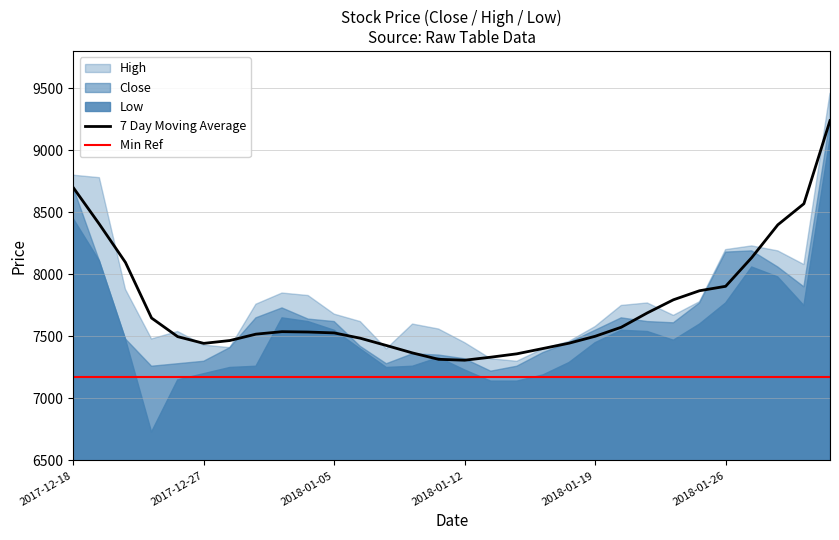

Reading left to right, what are all the values shown in this chart?

Close: 8700	8110	7480	7260	7280	7300	7410	7650	7730	7640	7620	7420	7280	7360	7350	7320	7220	7260	7370	7450	7550	7650	7620	7610	7770	8180	8190	8060	7900	9240
High: 8800	8780	7880	7480	7540	7430	7410	7760	7850	7830	7680	7620	7400	7600	7560	7450	7320	7300	7400	7460	7580	7750	7770	7670	7780	8200	8230	8190	8080	9460
Low: 8450	8110	7480	6730	7150	7200	7250	7260	7650	7620	7550	7400	7250	7260	7330	7230	7140	7140	7190	7290	7450	7550	7540	7470	7600	7770	8060	7980	7750	9100